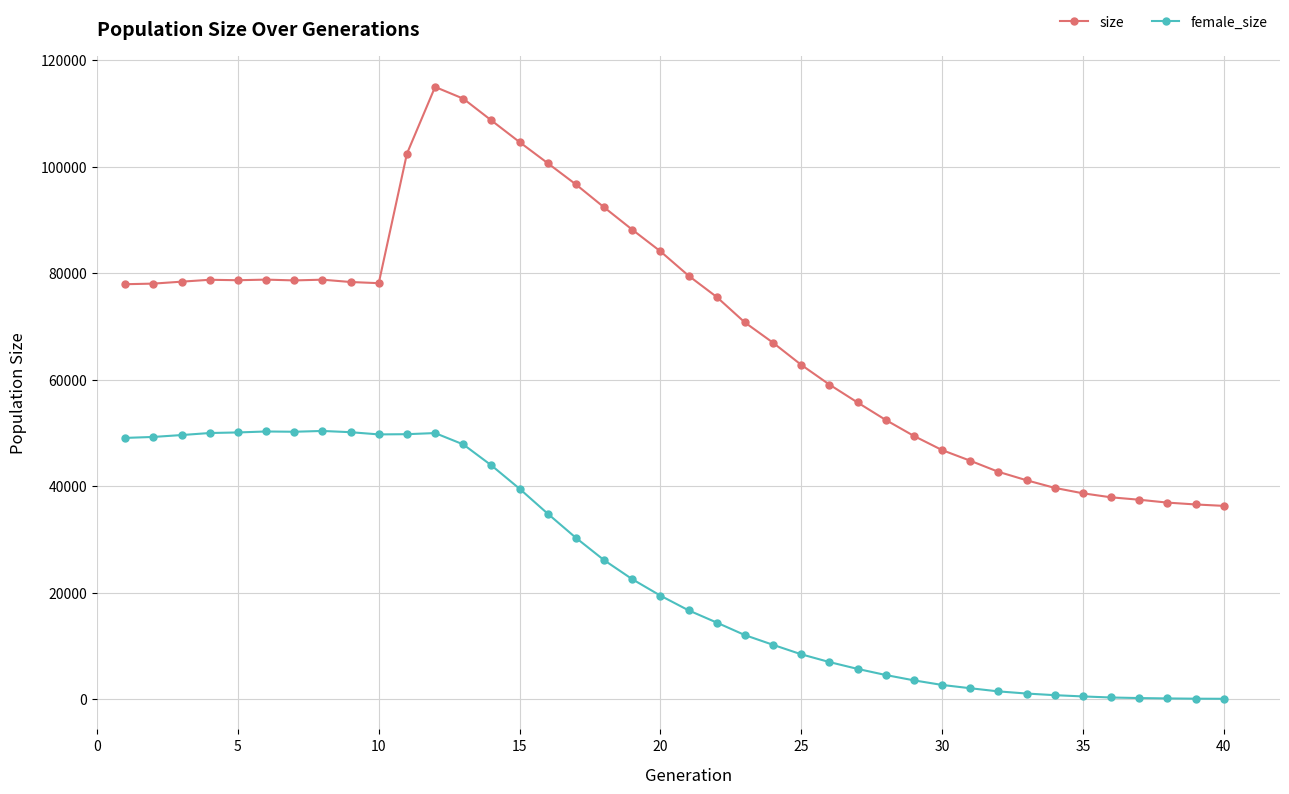

Which series has the largest range (max minus min)?

size